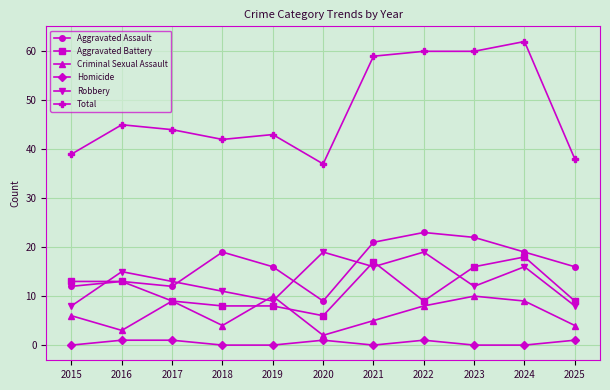

In Criminal Sexual Assault, how many points are higher than both neighbors (excluding endpoints)?

3